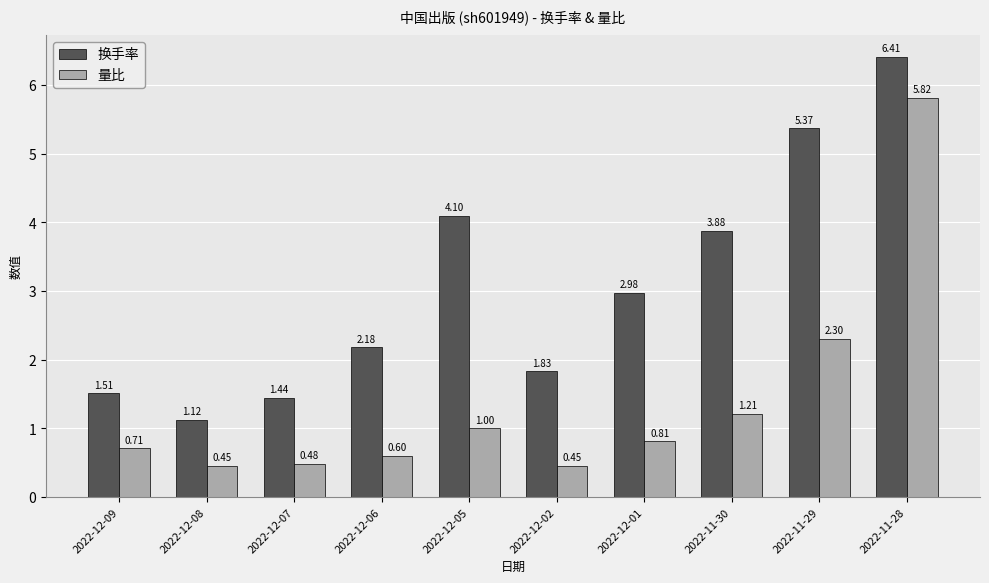

At which label does 换手率 first exceed 2?

2022-12-06